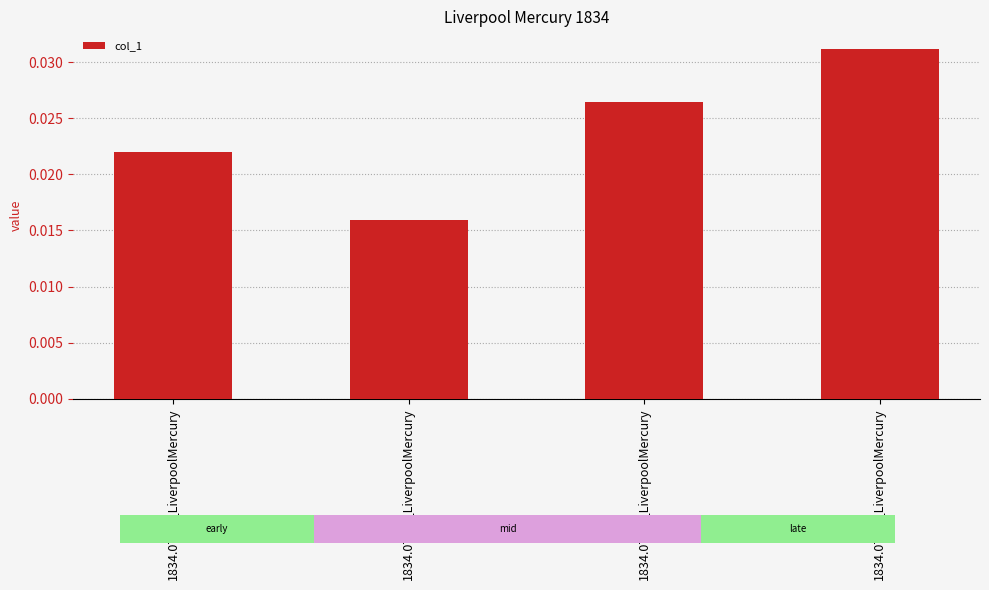

Are the bars grouped side by side (vs. stacked)?

No